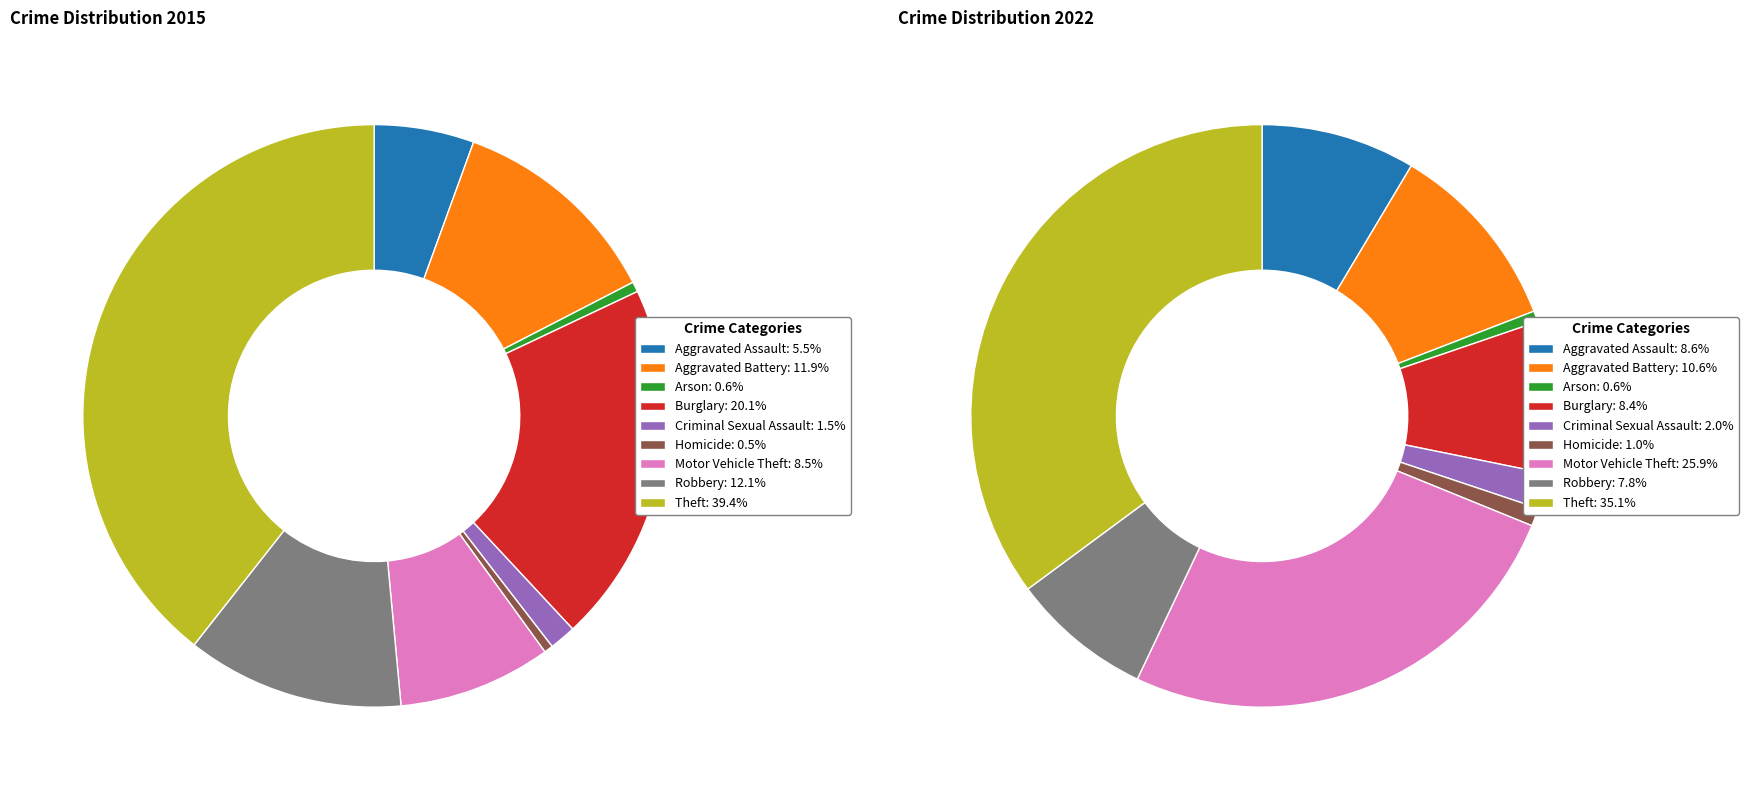

Which series has the widest spread of values?

values_2015